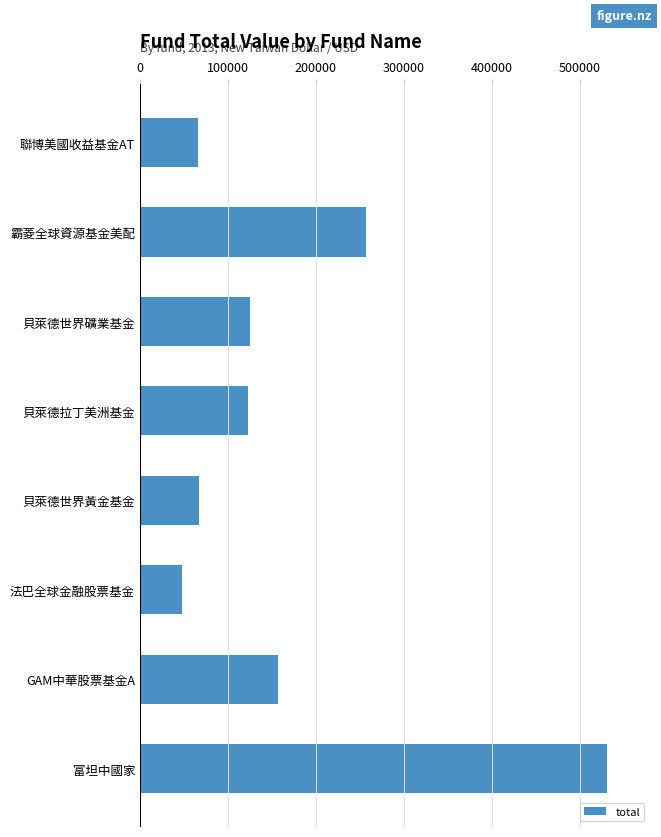

The chart shows a value of 65679 at 聯博美國收益基金AT. True or false?

True